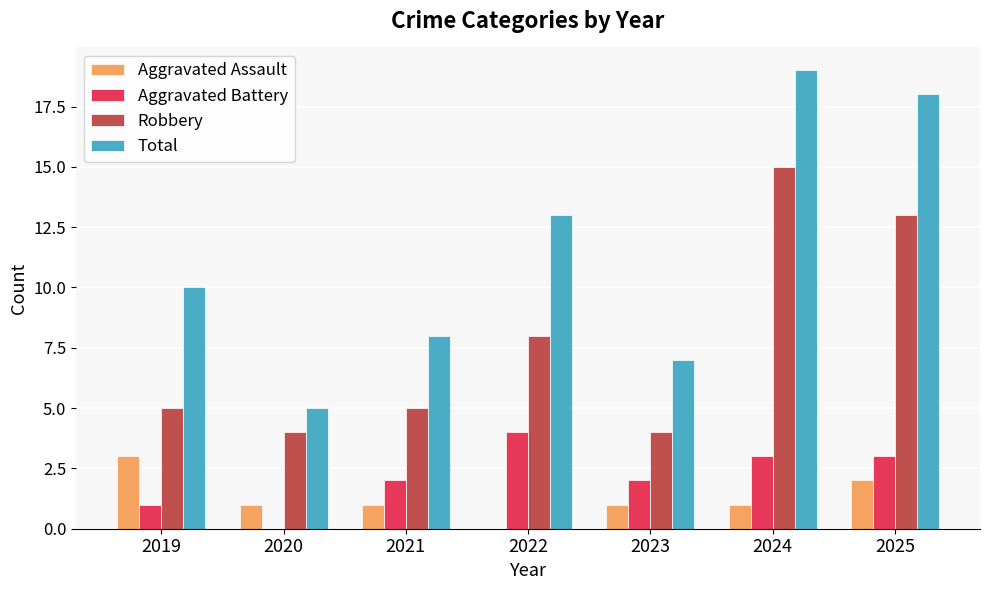

At which label is Total closest to 12?

2022